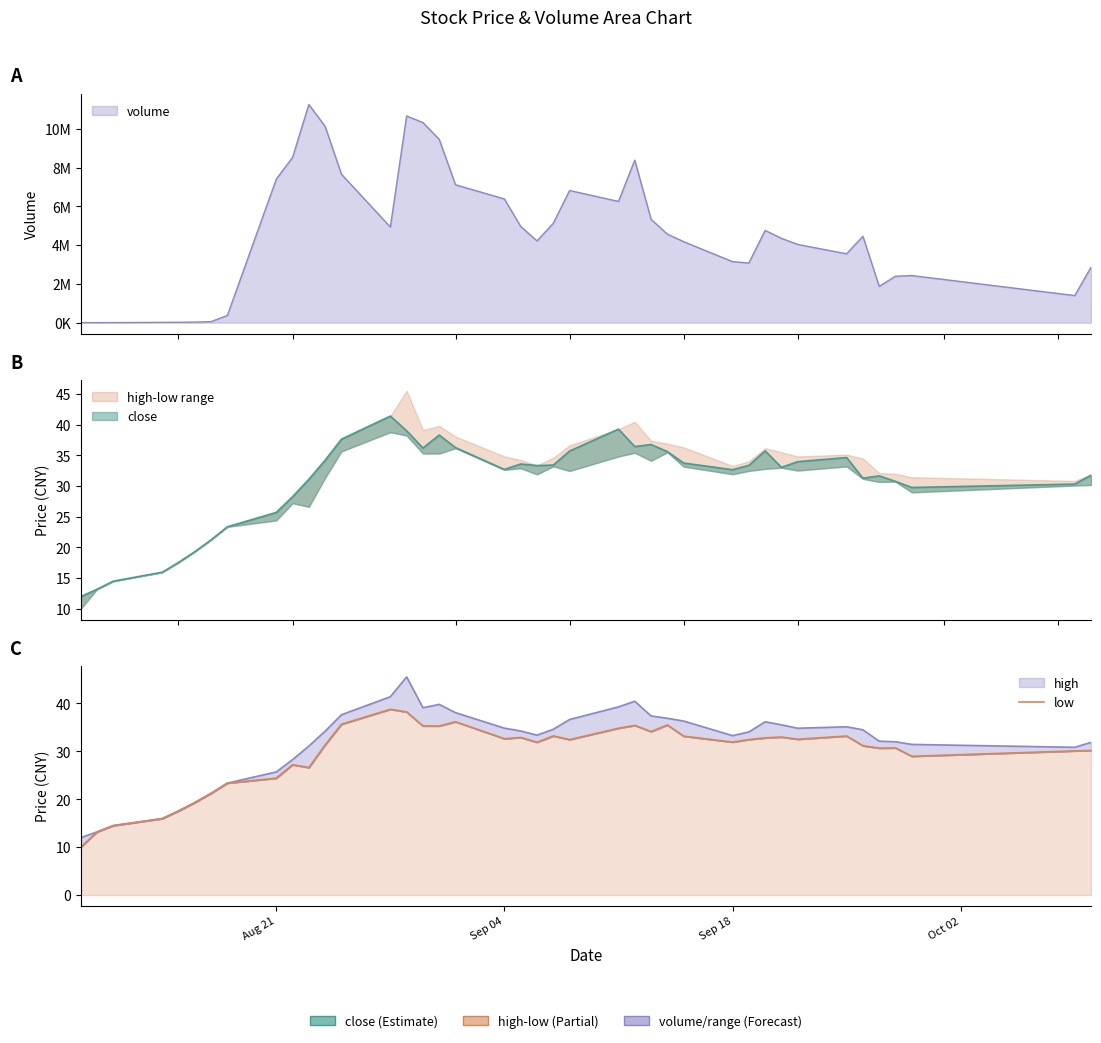

Reading left to right, what are all the values shown in this chart?

10.0	13.2	14.5	16.0	17.6	19.3	21.2	23.4	24.4	27.2	26.6	31.4	35.7	38.8	38.2	35.3	35.3	36.2	32.6	32.9	31.9	33.2	32.5	34.8	35.4	34.1	35.5	33.2	31.9	32.5	32.8	33.0	32.5	33.2	31.2	30.7	30.7	29.0	30.1	30.2